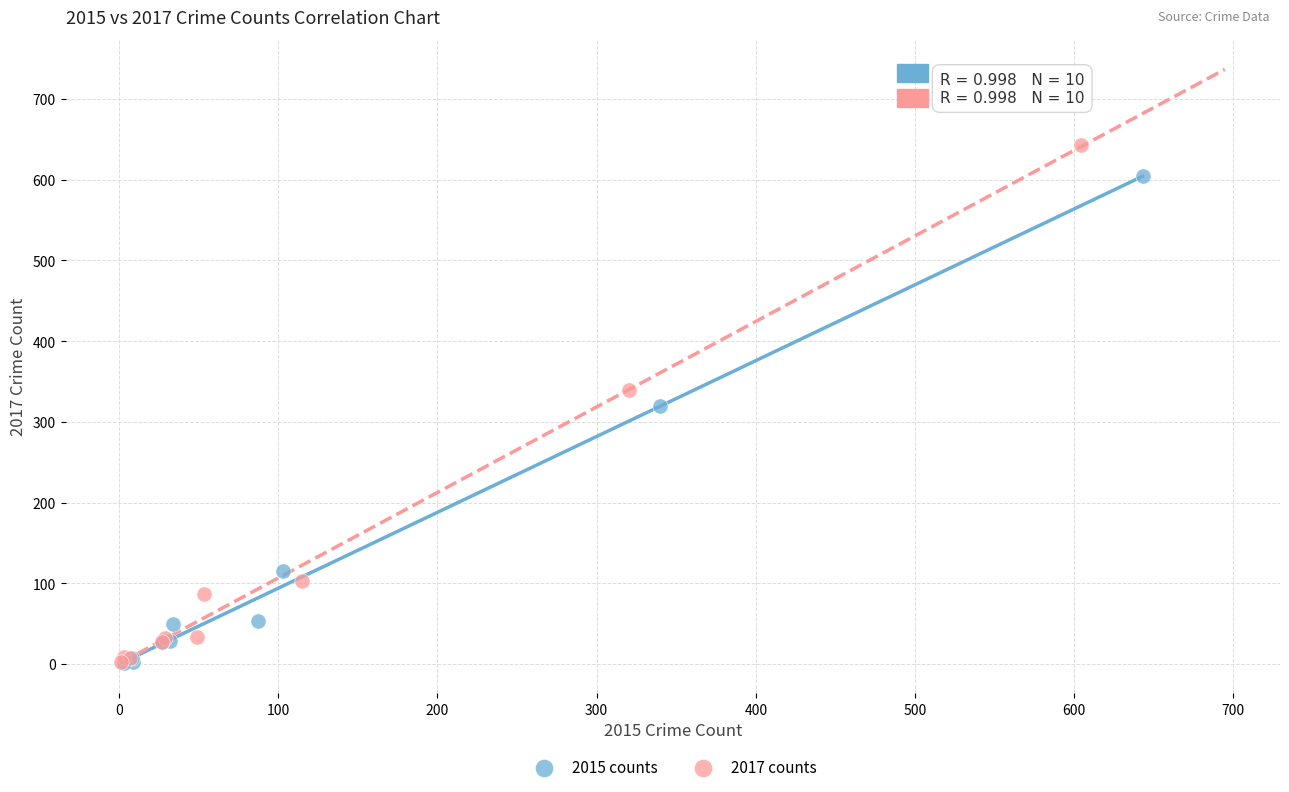

Which series contains the highest Y value?

2017 counts